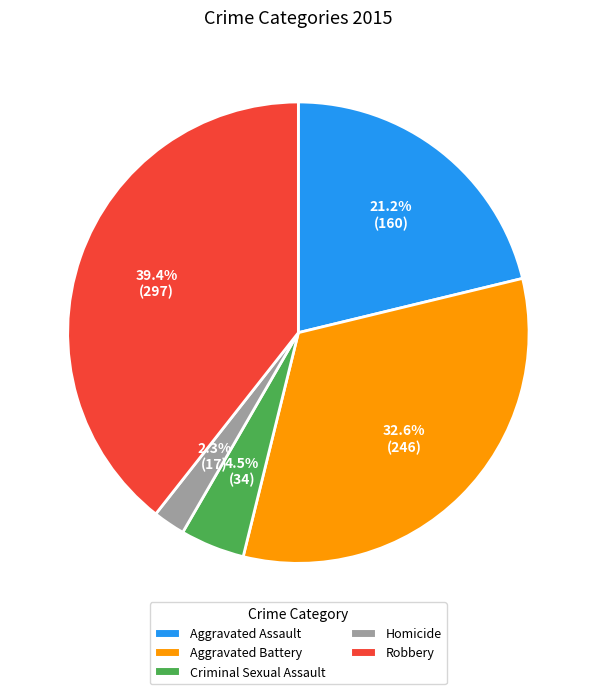

Is it true that Aggravated Assault is 21% of the pie?

True